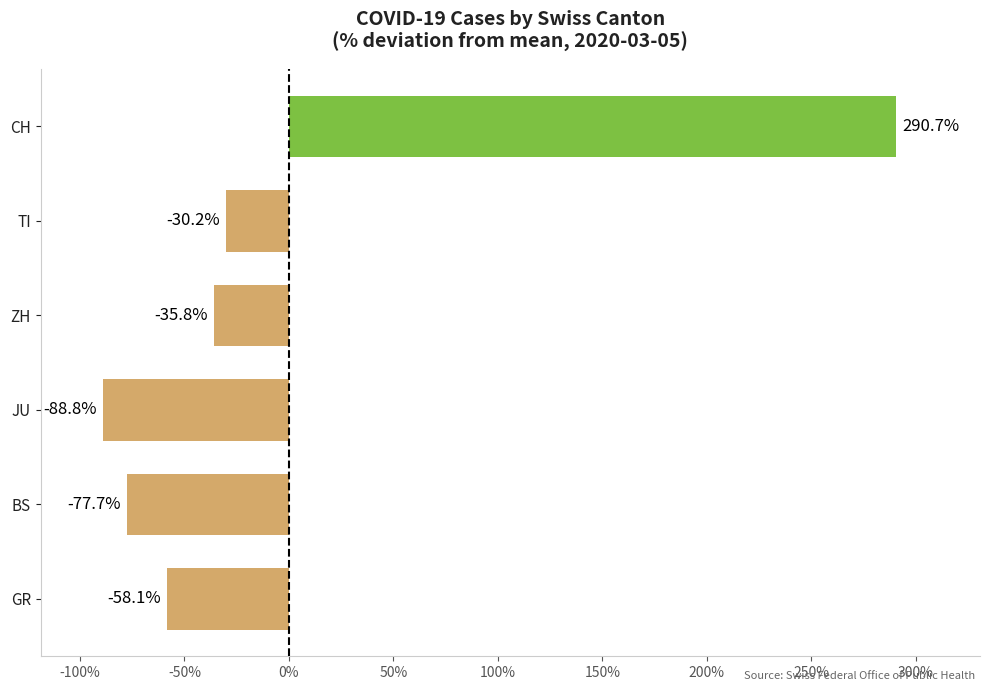

Which label corresponds to the smallest value in the chart?

JU